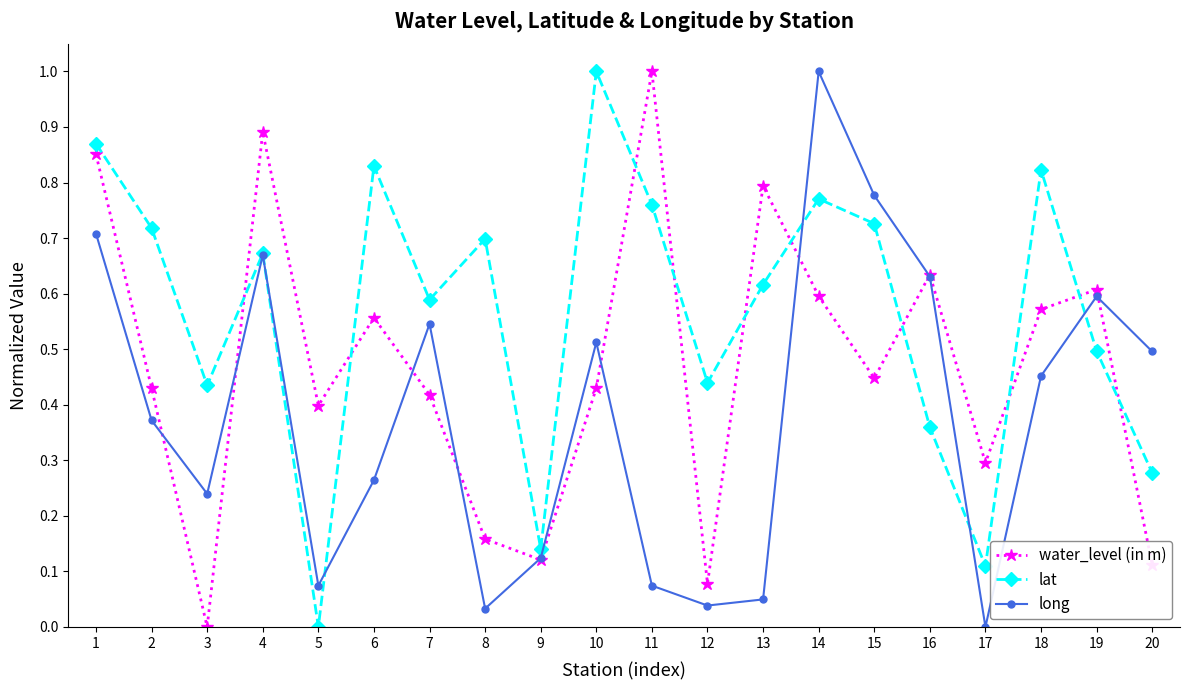

Rank the series at 20 from highest to lowest value.

long, lat, water_level (in m)